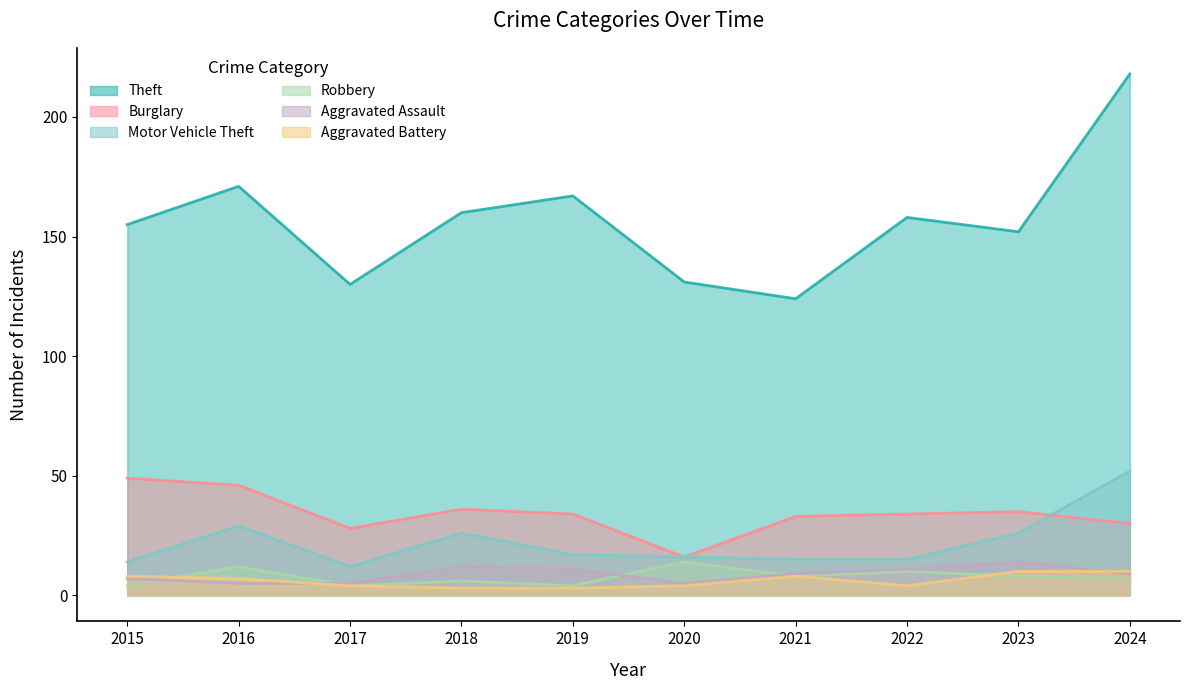

What is the total value across all series at 2019?

236